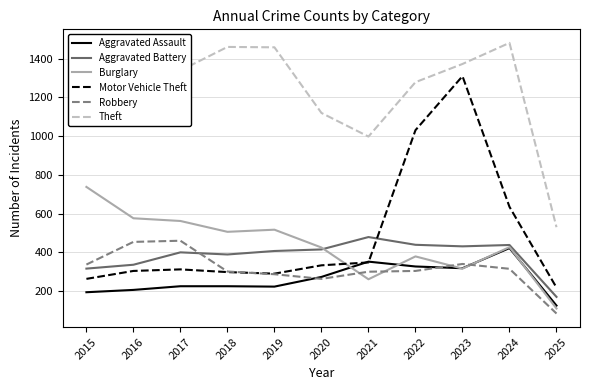

Read the Theft value at 2016.

1259